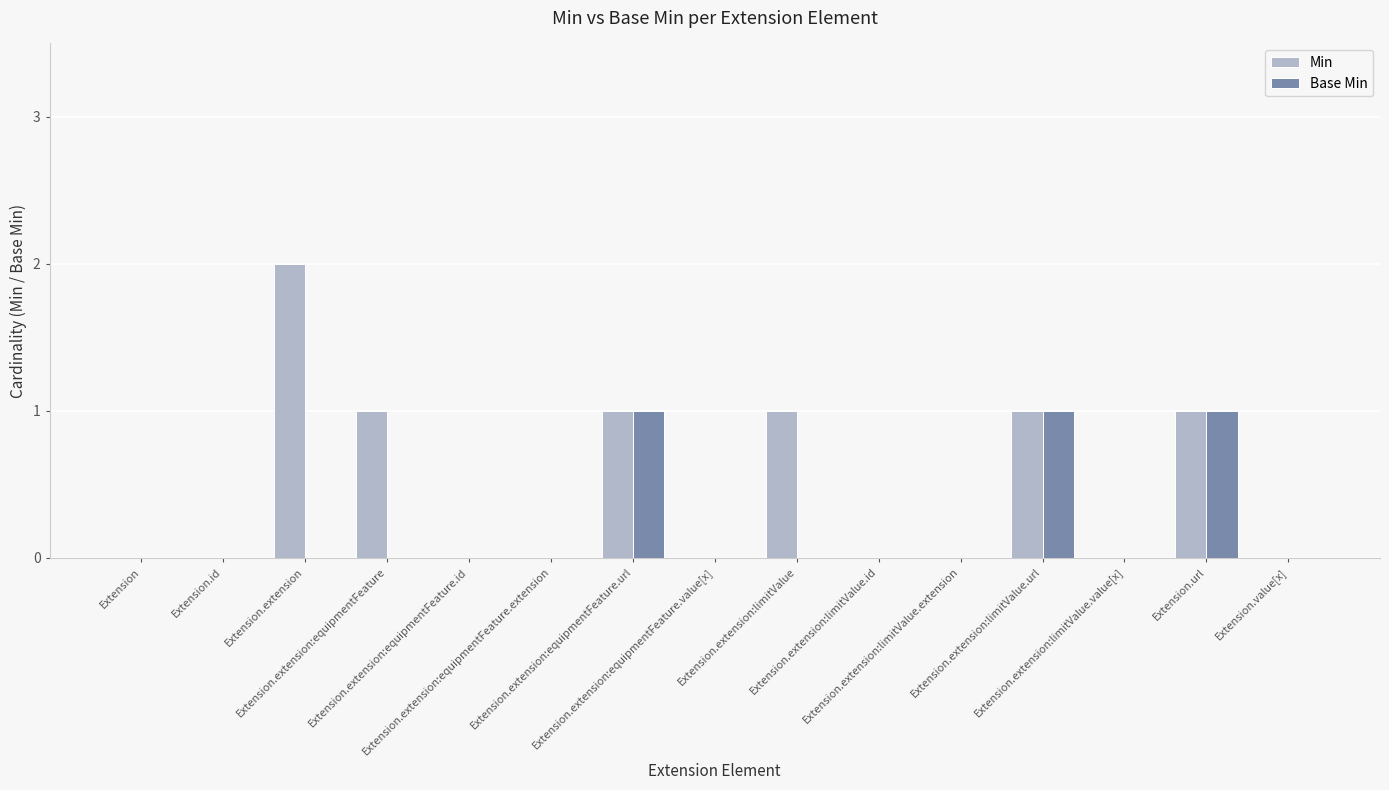

Which series has the largest total across all categories?

Min